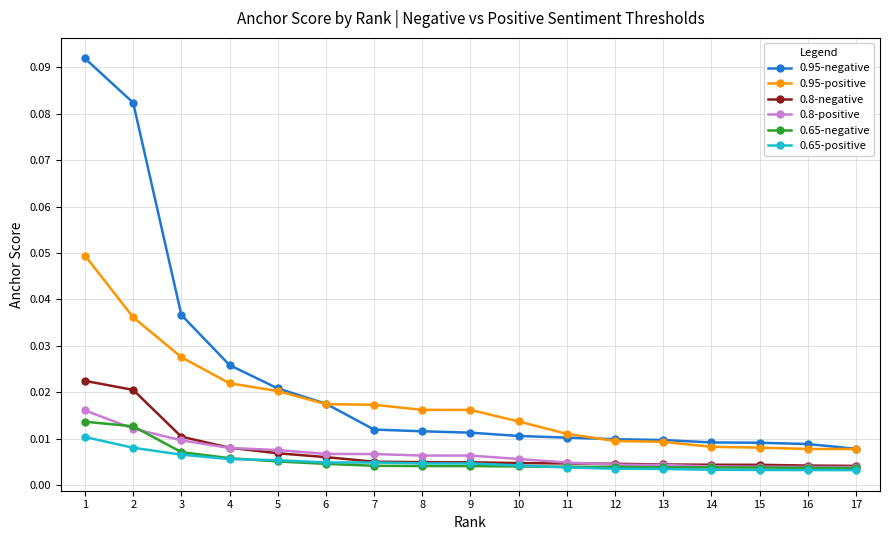

True or false: 0.95-negative and 0.65-negative cross at least once.

False